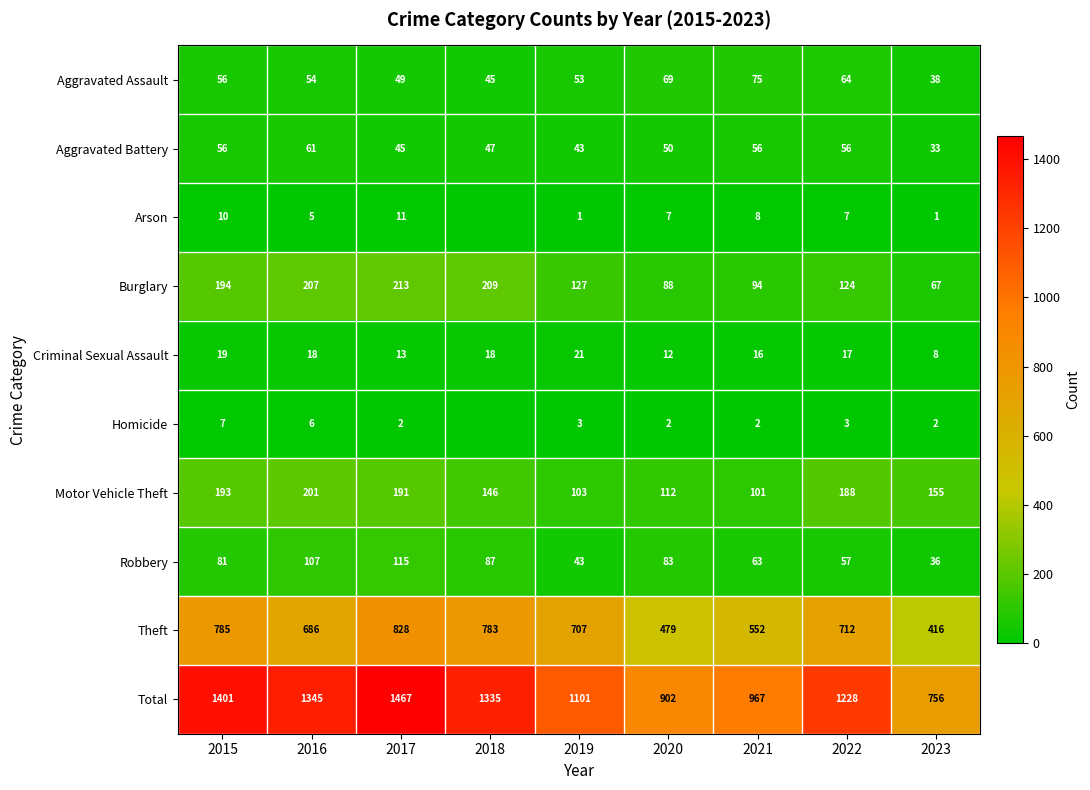

The value of Criminal Sexual Assault at 2016 is 18. True or false?

True